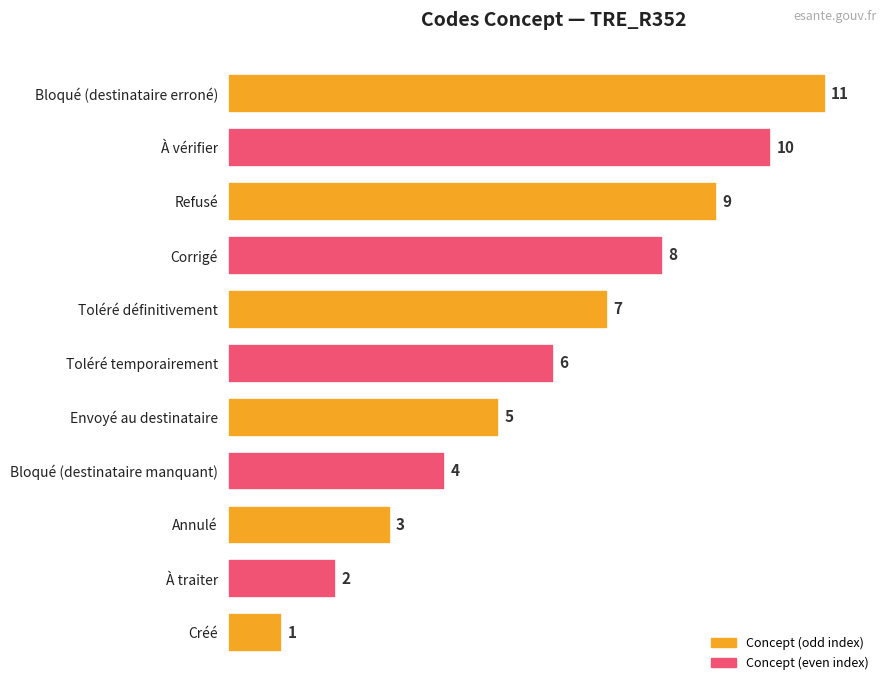

How many series are shown in this chart?

1